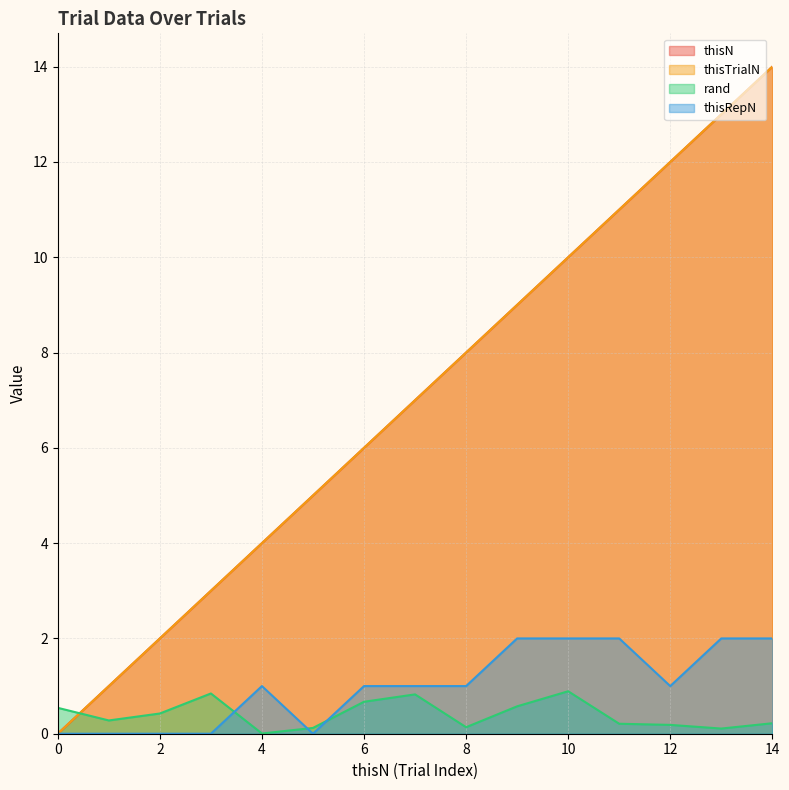

What is the sum of the thisRepN values at 13 and 2?

2.0